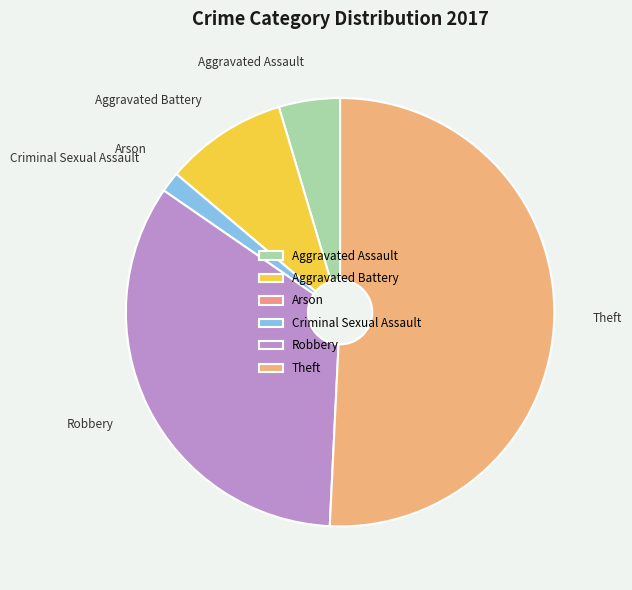

Is there any slice that represents more than half of the pie?

Yes